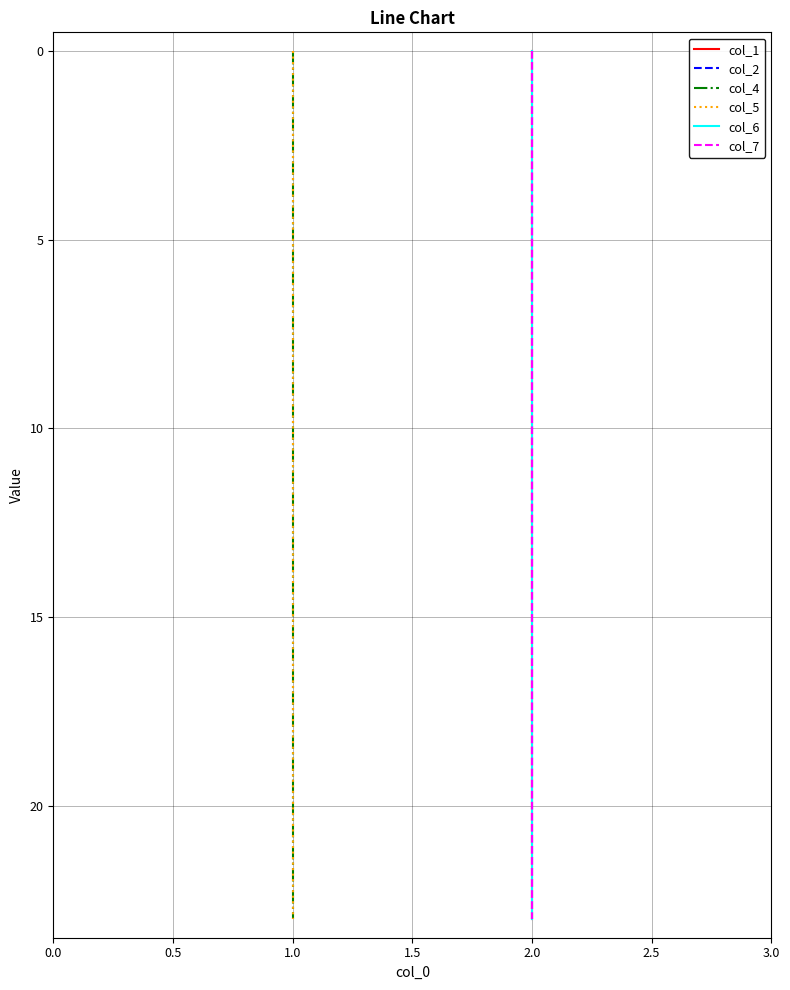

True or false: col_4 has more than 1 interior local peaks.

False